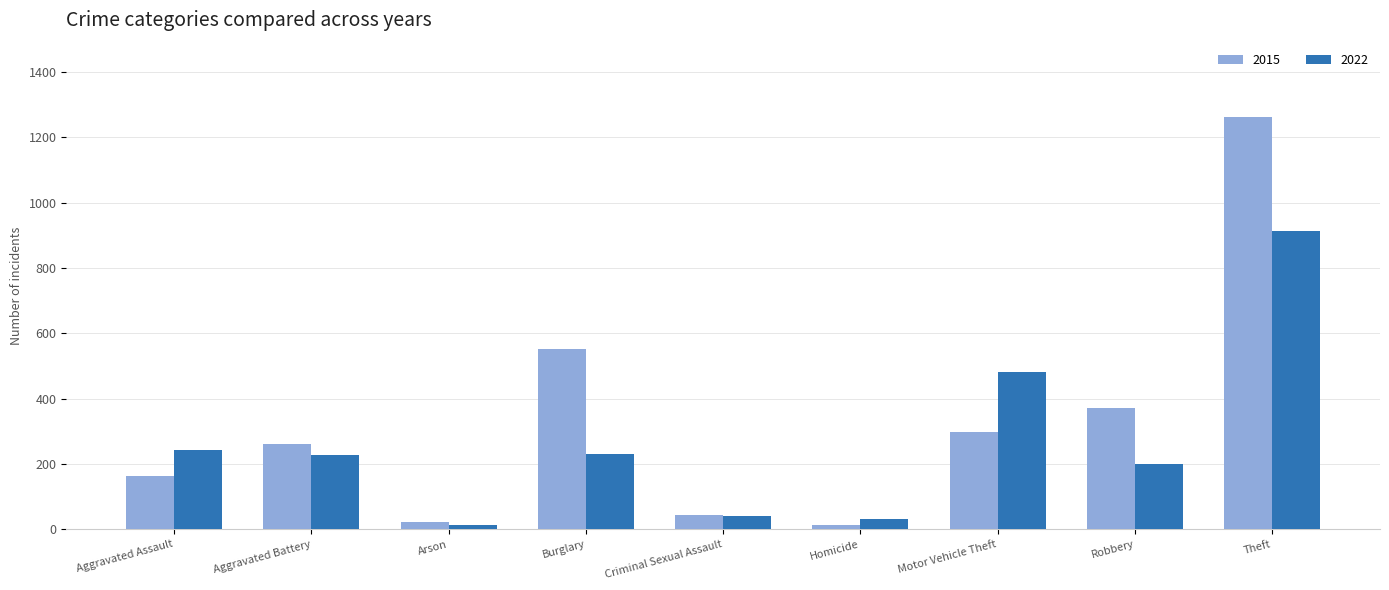

What is the sum of the 2015 values at Aggravated Assault and Motor Vehicle Theft?

463